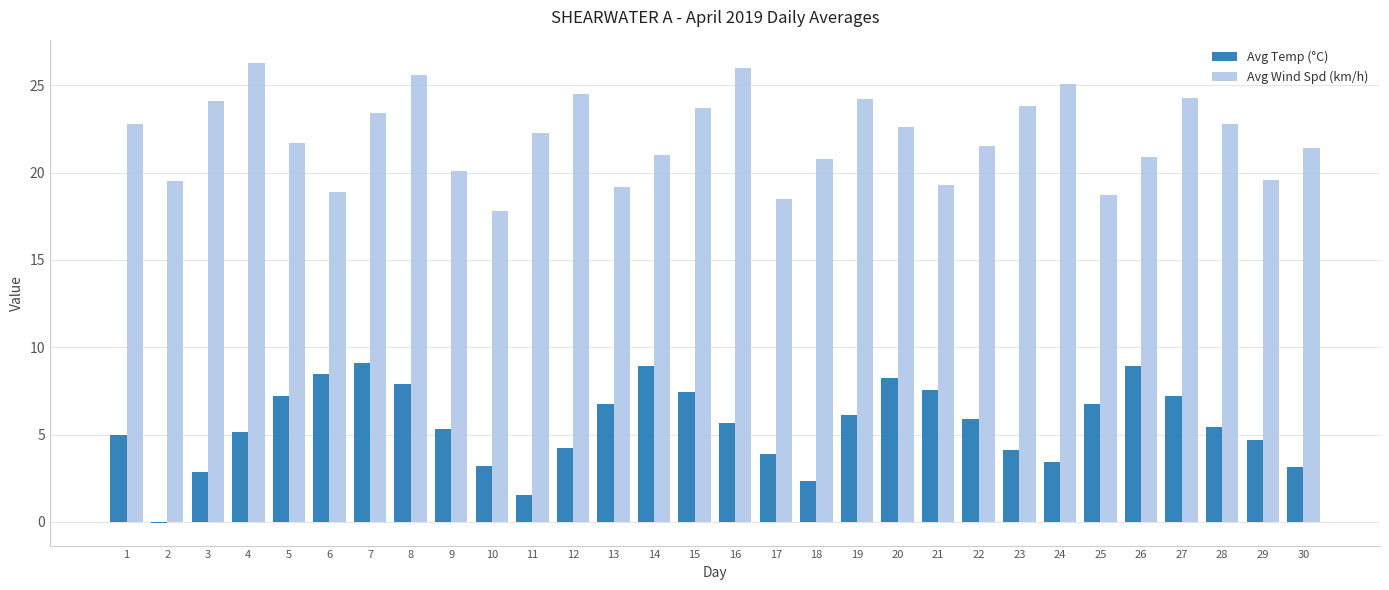

What is the sum of the Avg Wind Spd (km/h) values at 30 and 14?

42.4